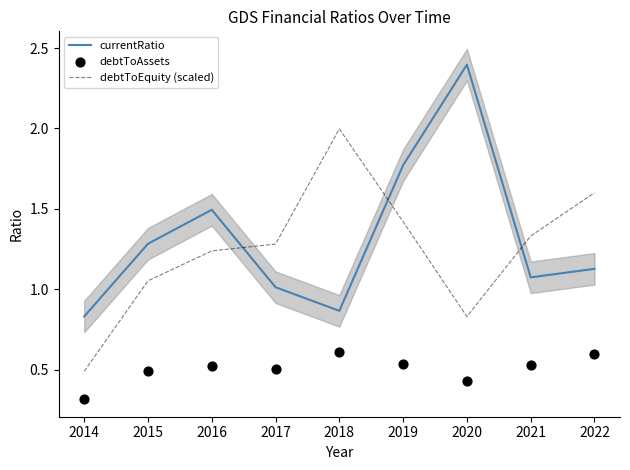

Which series contains the highest Y value?

currentRatio